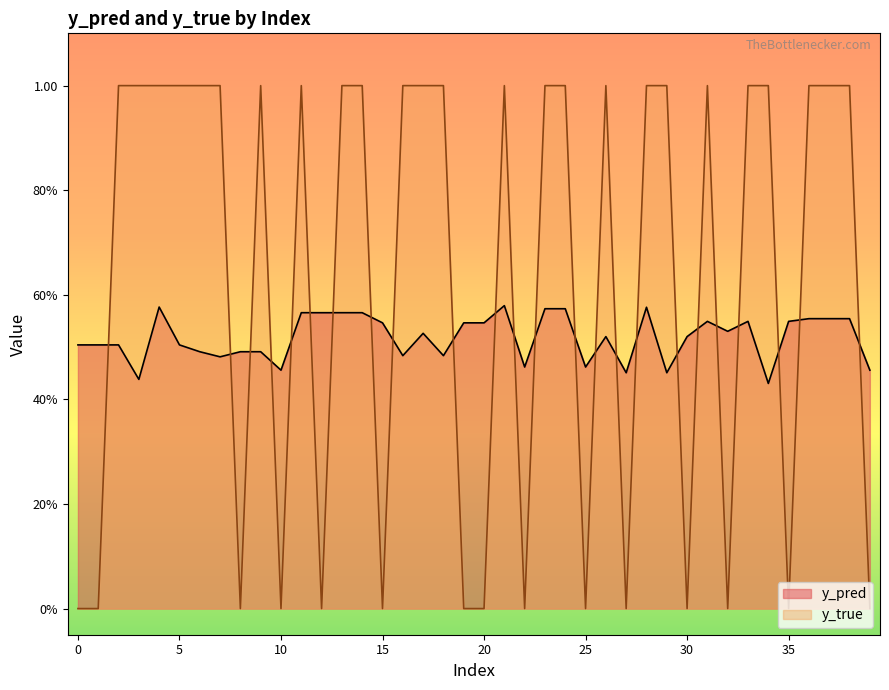

At how many categories does at least one series exceed 0?

40